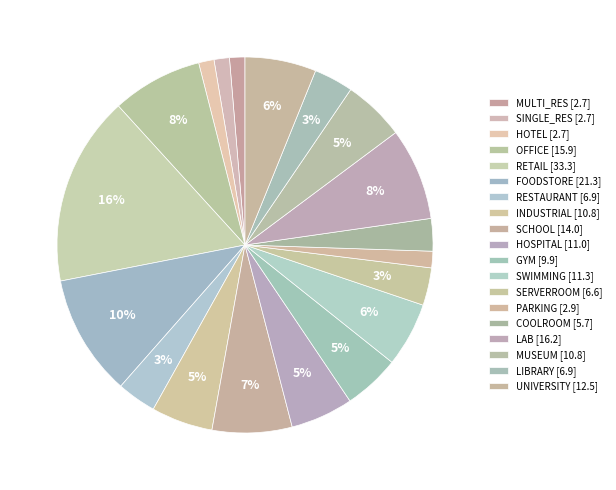

How many slices are in this pie chart?

19